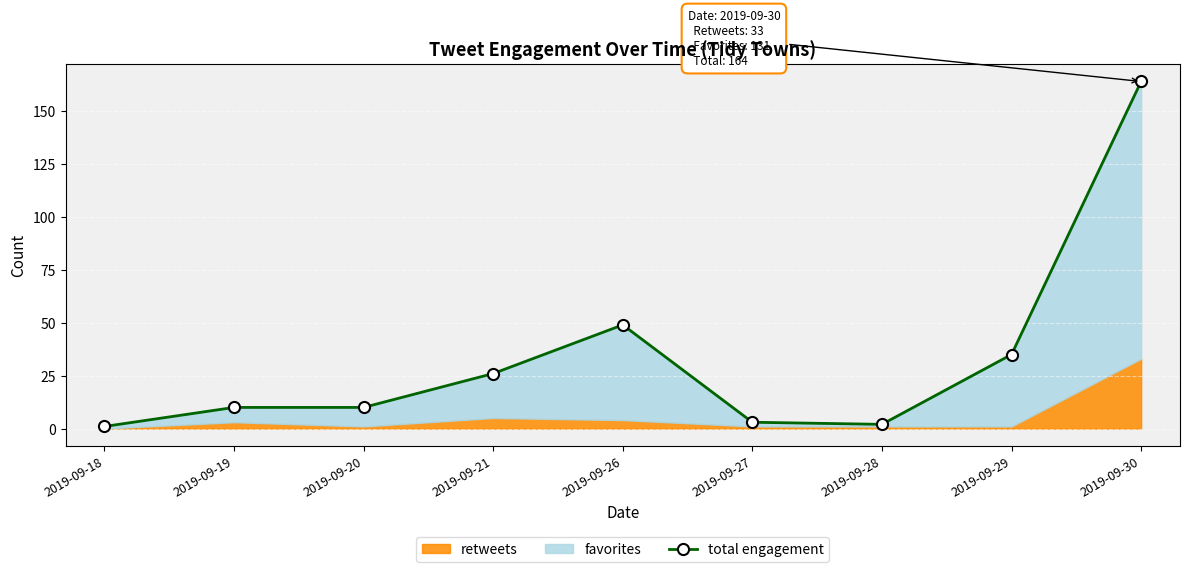

What is the smallest value displayed?

1